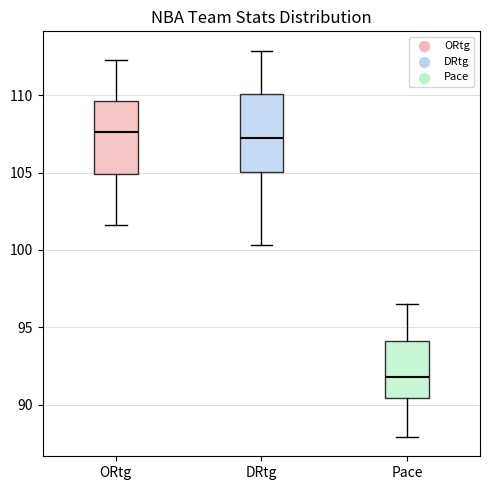

Reading left to right, transcribe this box plot: for each box, give where its median line is, the range the box spans, and where its two whiskers end, as read against the y-axis. The values are not printed on the chart, so give them approximately, as read against the axis.

ORtg: median 107.5, box 105.0 to 109.5, whiskers 101.5 to 112.5
DRtg: median 107.5, box 105.0 to 110.0, whiskers 100.5 to 113.0
Pace: median 92.0, box 90.5 to 94.0, whiskers 88.0 to 96.5